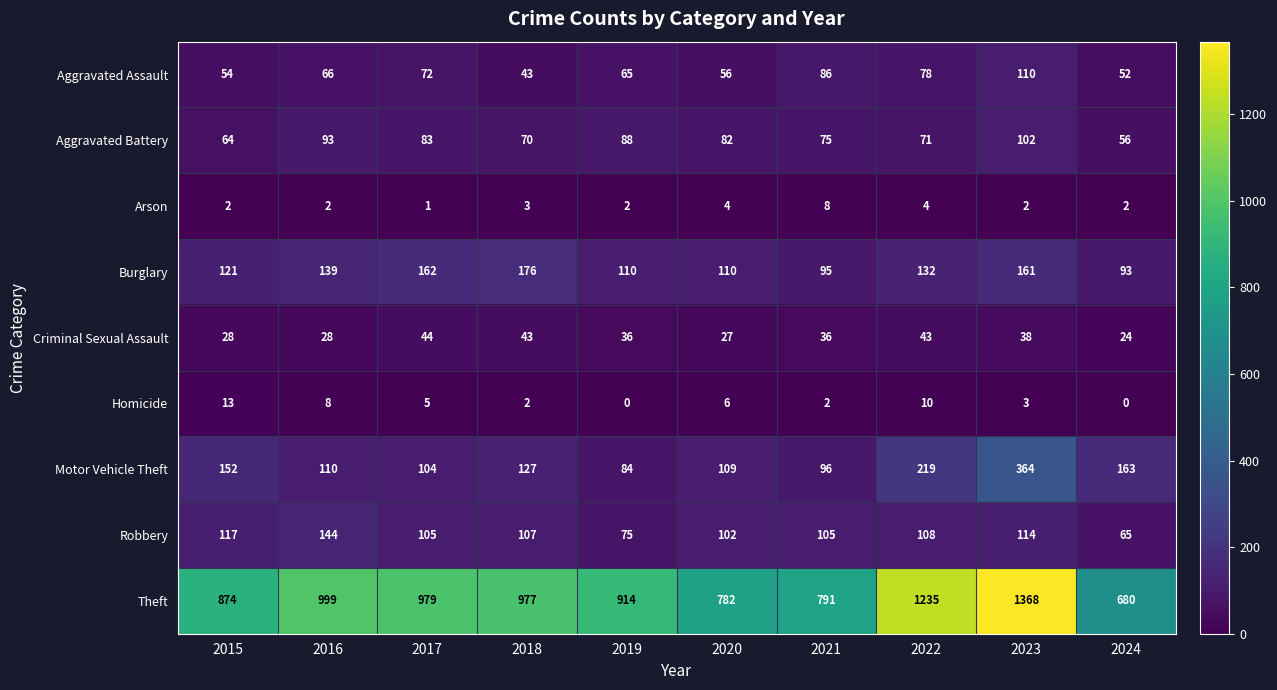

At how many categories does at least one series exceed 911?

6